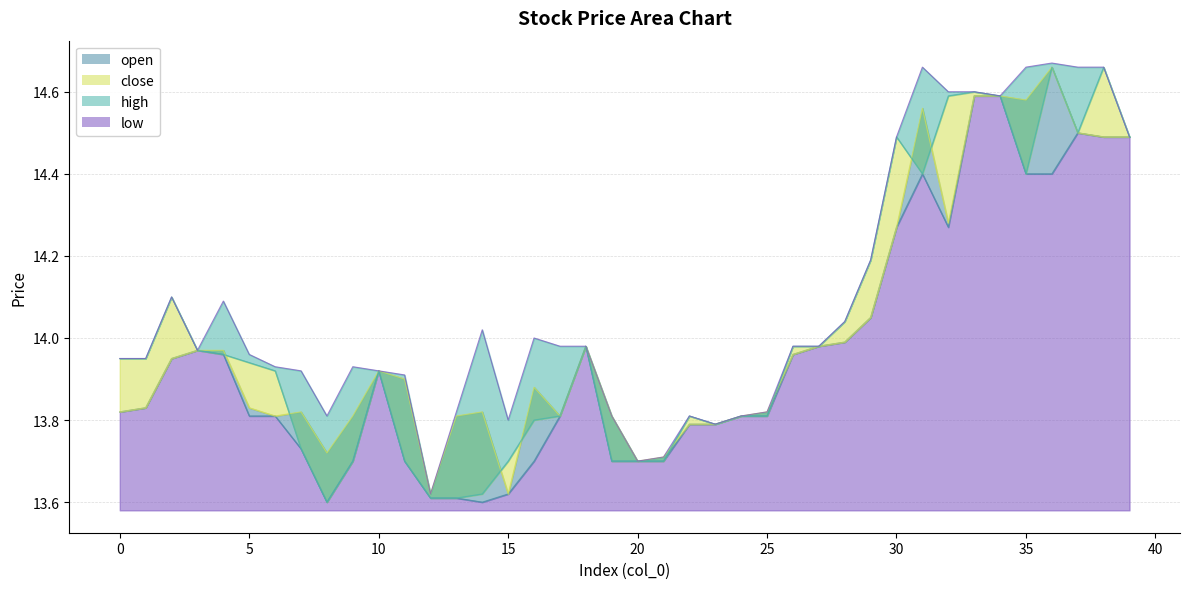

What is the average value of the open series?

14.0